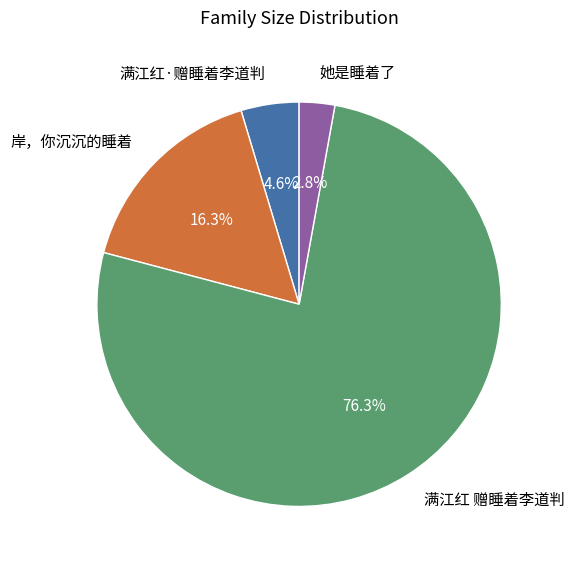

To the nearest percent, what portion does 岸，你沉沉的睡着 represent?

16%